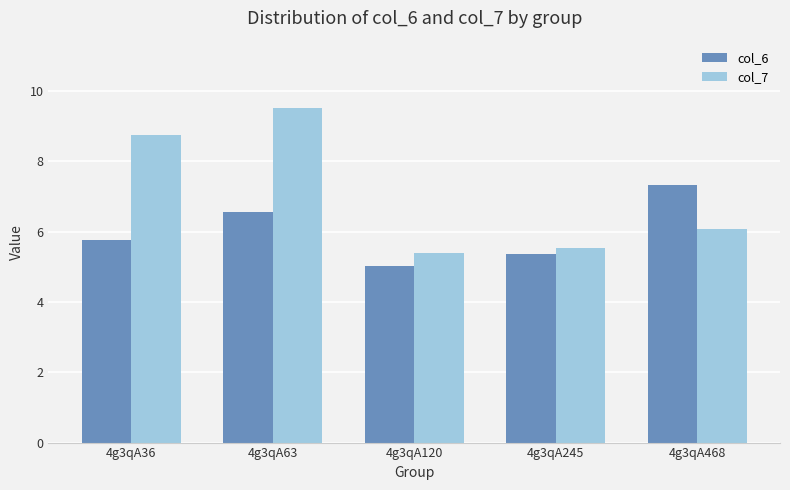

Which category has the lowest value across all series?

4g3qA120